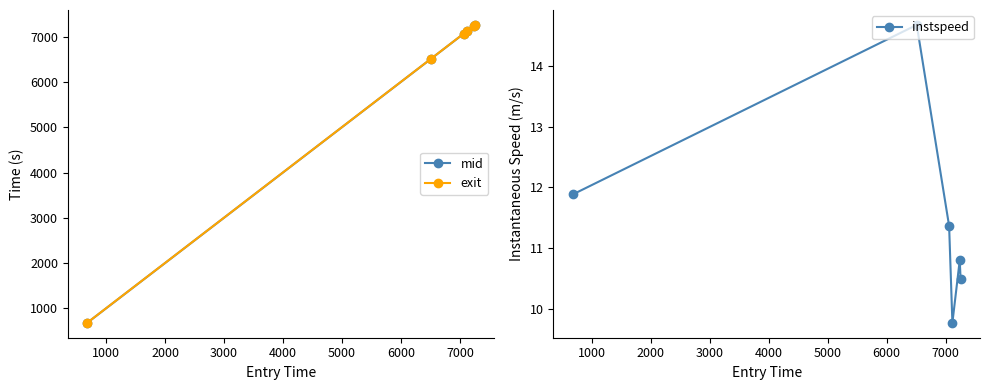

What is the value of the instspeed point at the 2nd from the left?

14.7